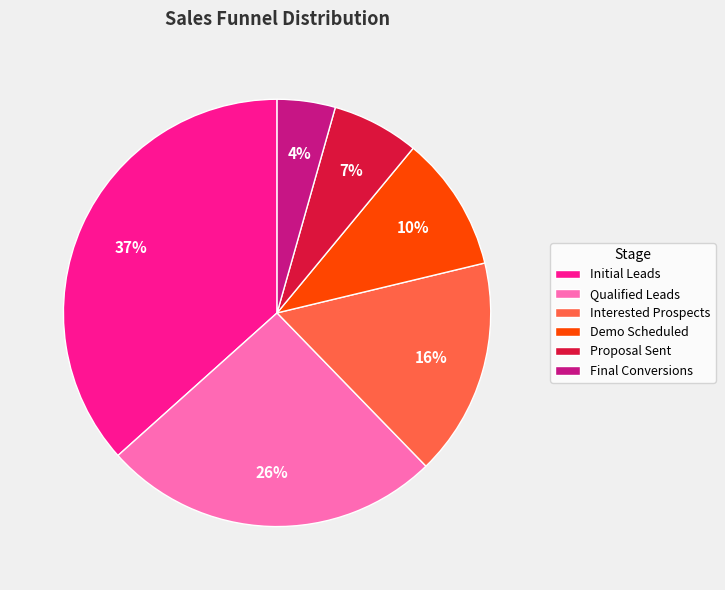

Between Proposal Sent and Initial Leads, which is larger?

Initial Leads